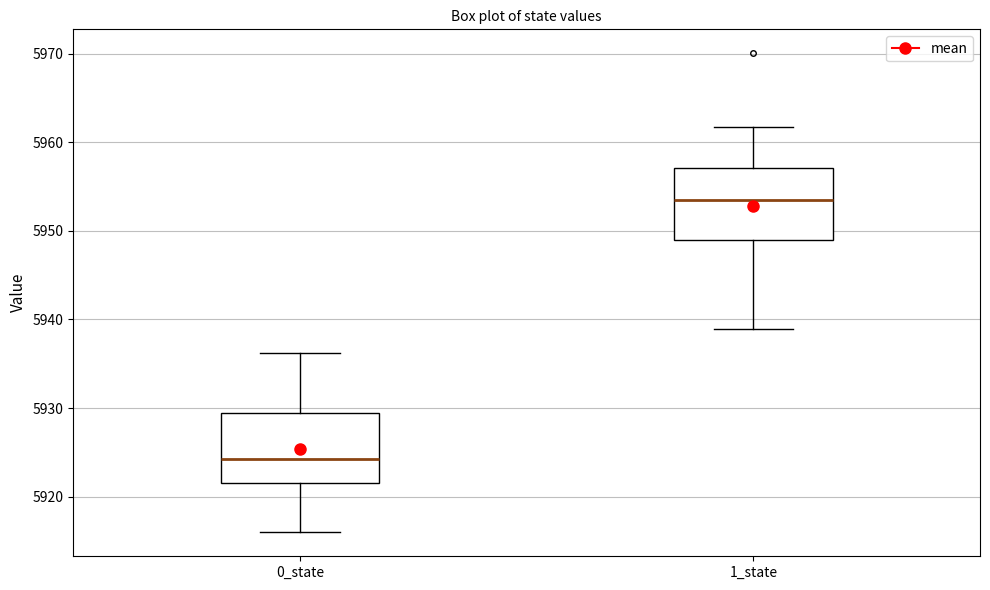

Reading left to right, read every box against the y-axis: the position of its median line, the range the box covers, and the ends of its whiskers. The values are not printed on the chart, so give them approximately, as read against the axis.

0_state: median 5924, box 5922 to 5929, whiskers 5916 to 5936
1_state: median 5954, box 5949 to 5957, whiskers 5939 to 5962